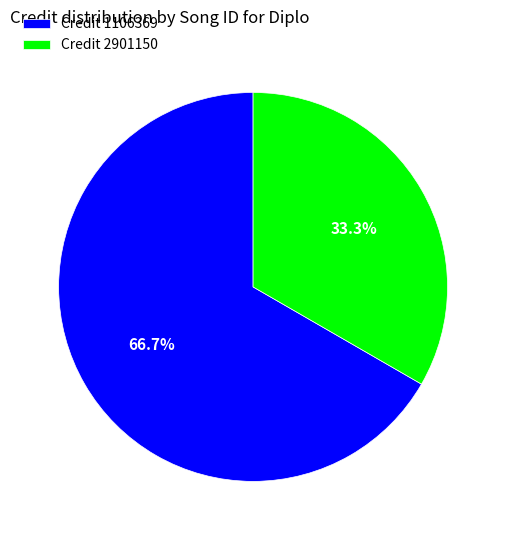

Rank the categories by value from lowest to highest.

Credit 2901150, Credit 1106369